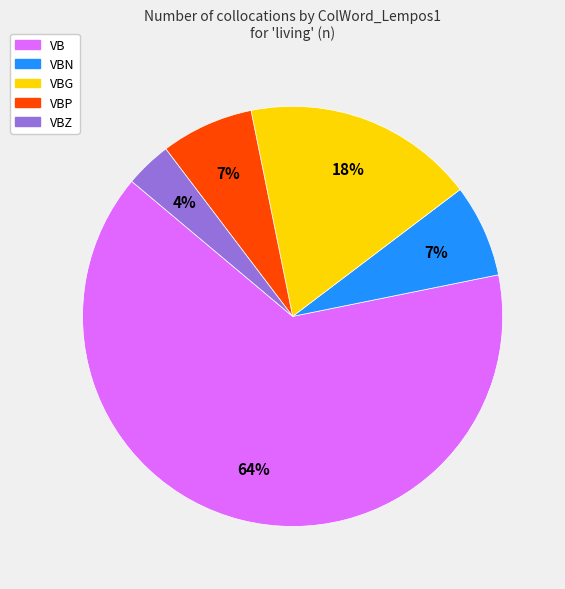

Is there a majority slice in this chart?

Yes